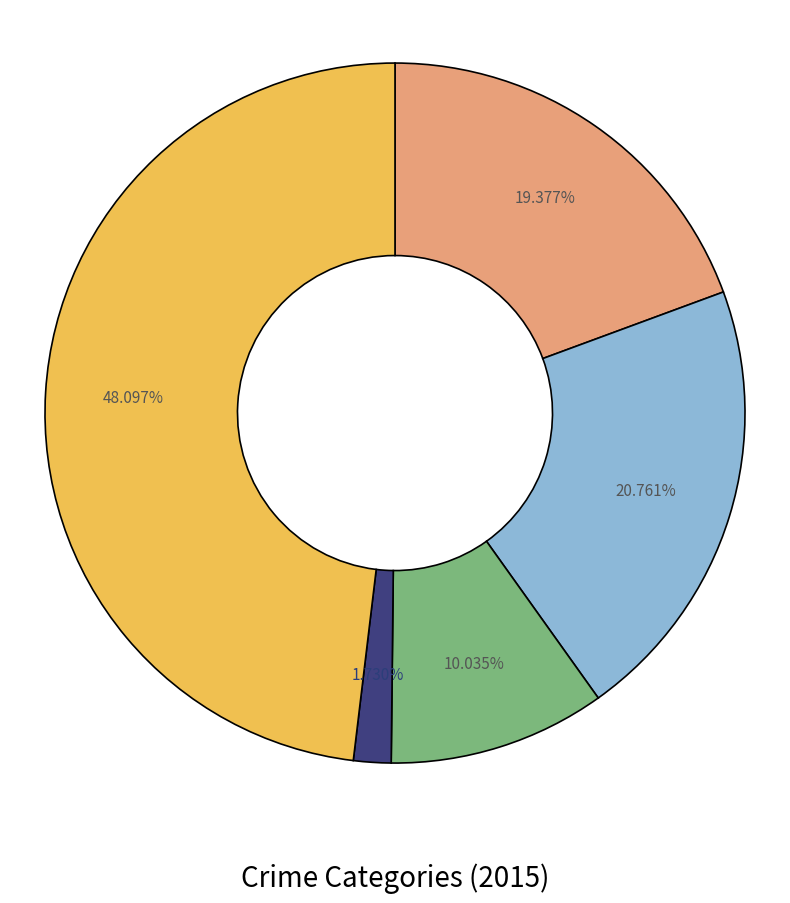

Does any single category account for the majority?

No